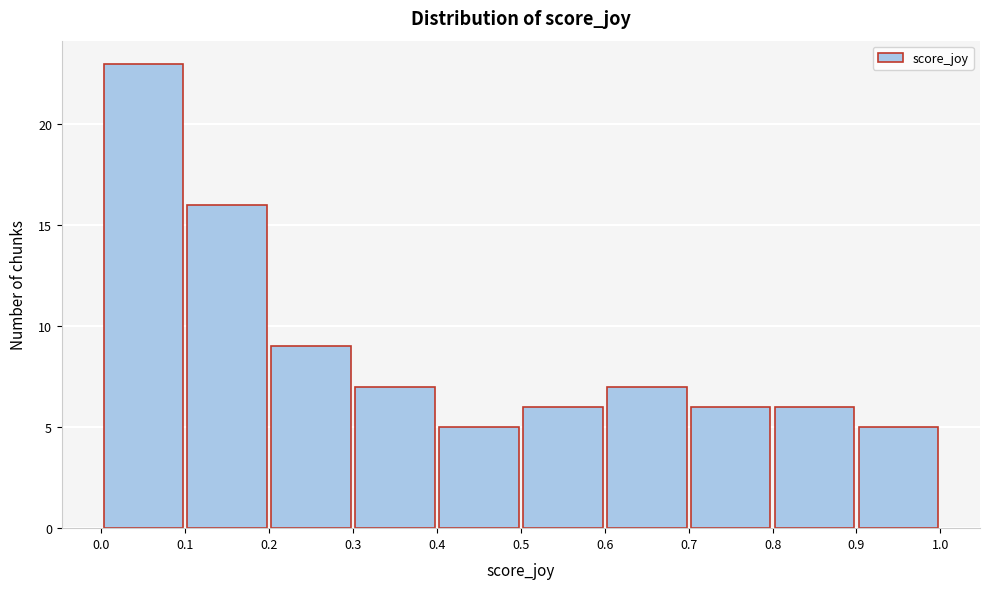

Over which range of the x-axis is the bar tallest?

0.0 to 0.1